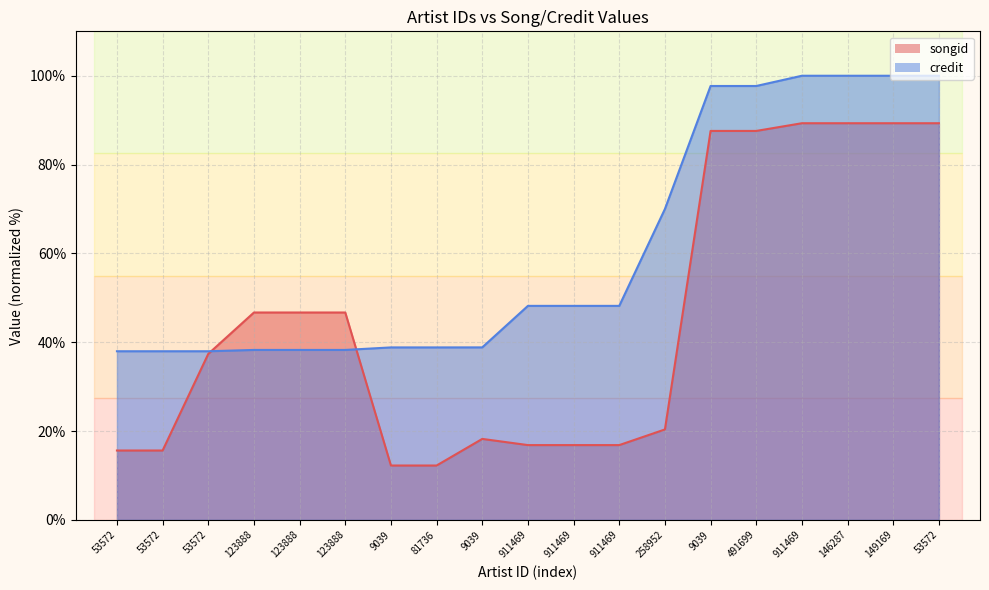

List the labels in order of credit value, smallest first.

53572, 53572, 53572, 123888, 123888, 123888, 9039, 81736, 9039, 911469, 911469, 911469, 258952, 9039, 491699, 911469, 146287, 149169, 53572